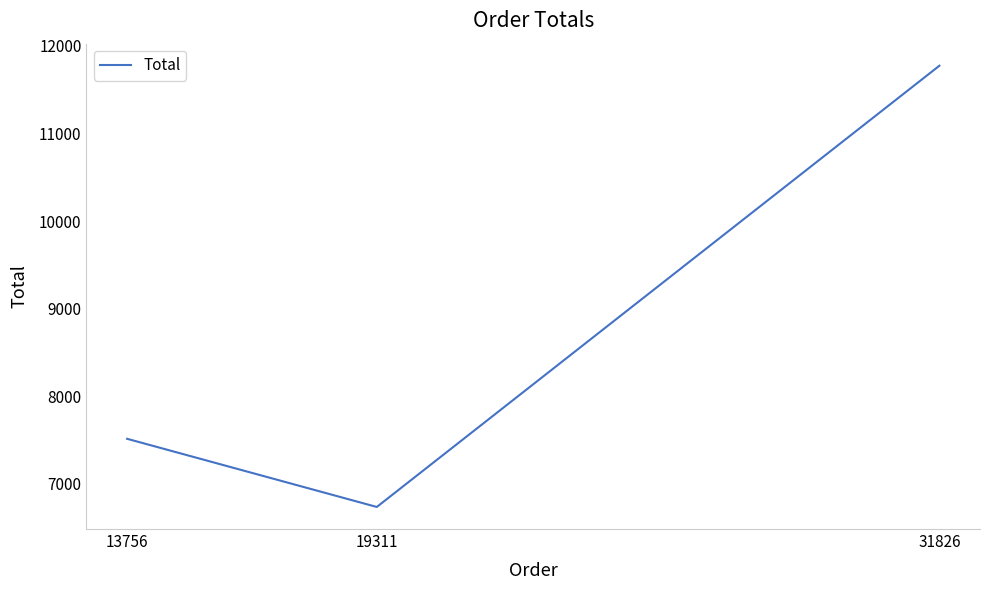

How many values are between 6735 and 11774?

3